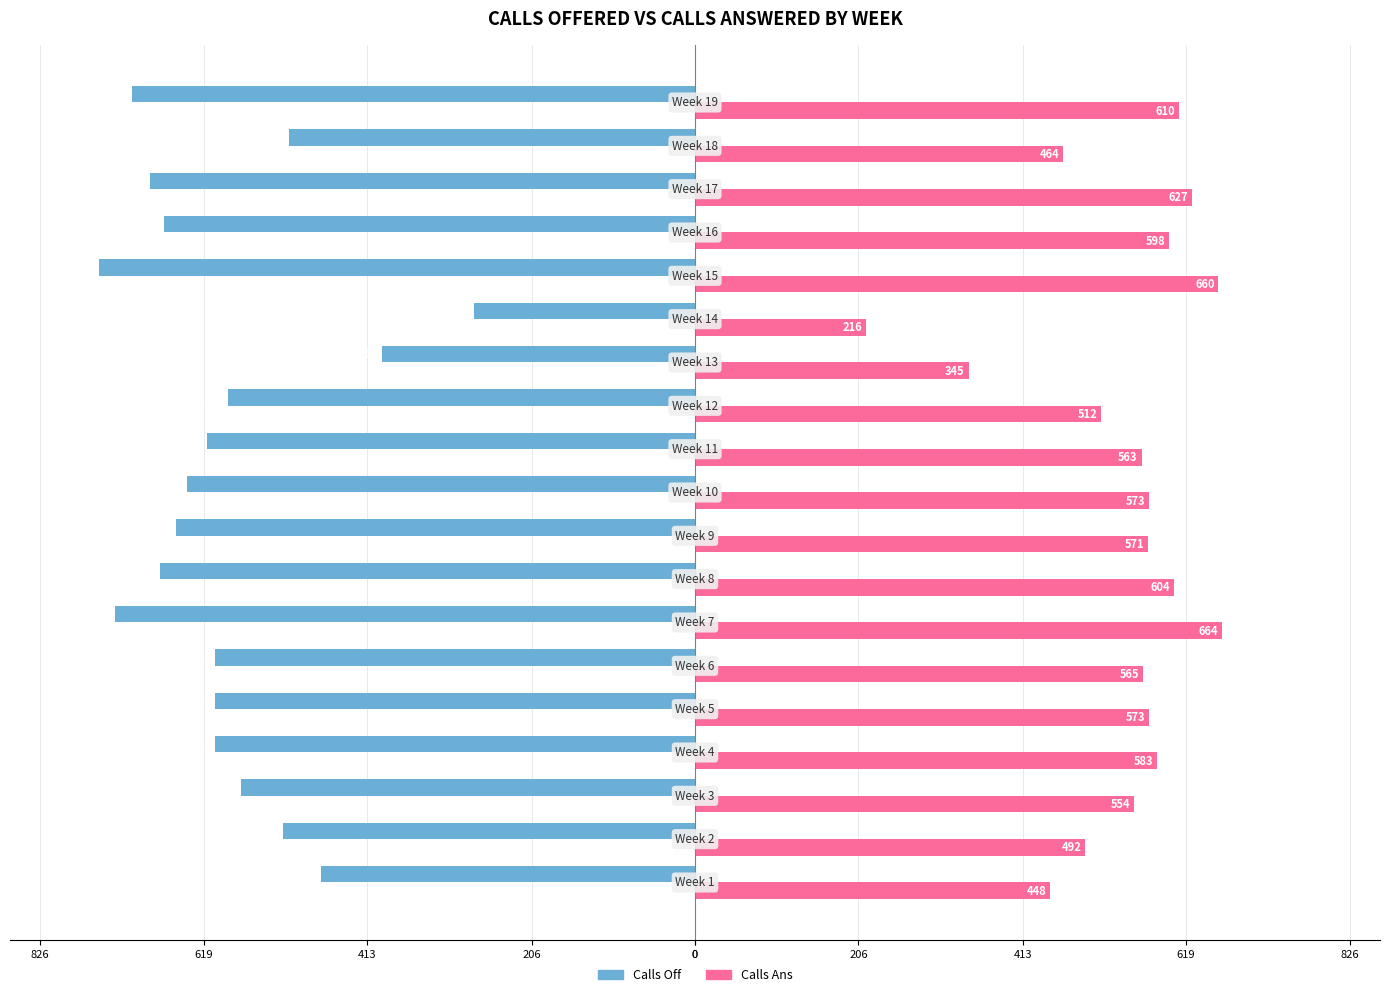

What are all the series names shown in the legend?

Calls Off, Calls Ans